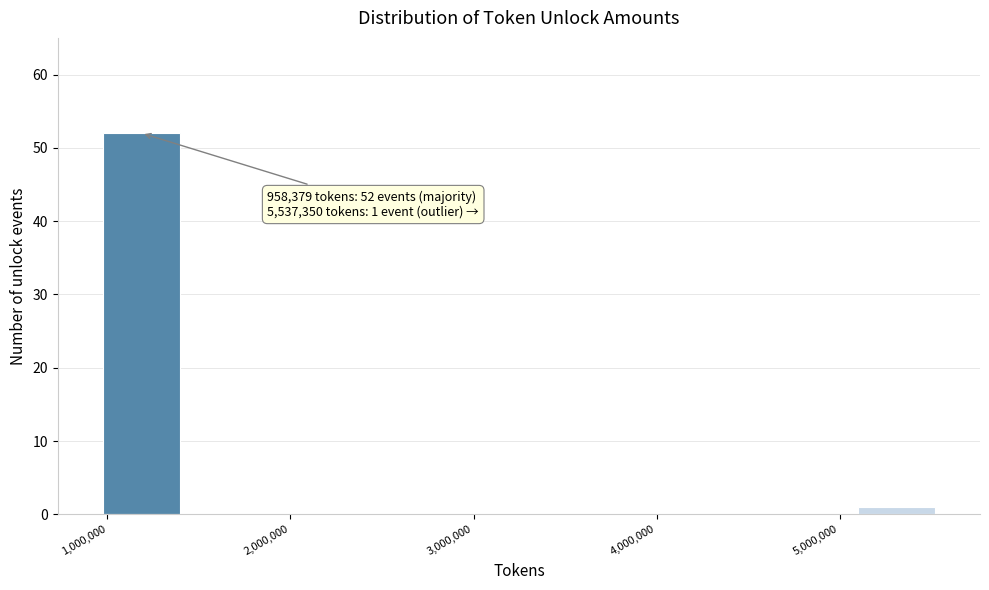

Over which range of the x-axis is the bar tallest?

1000000 to 1400000